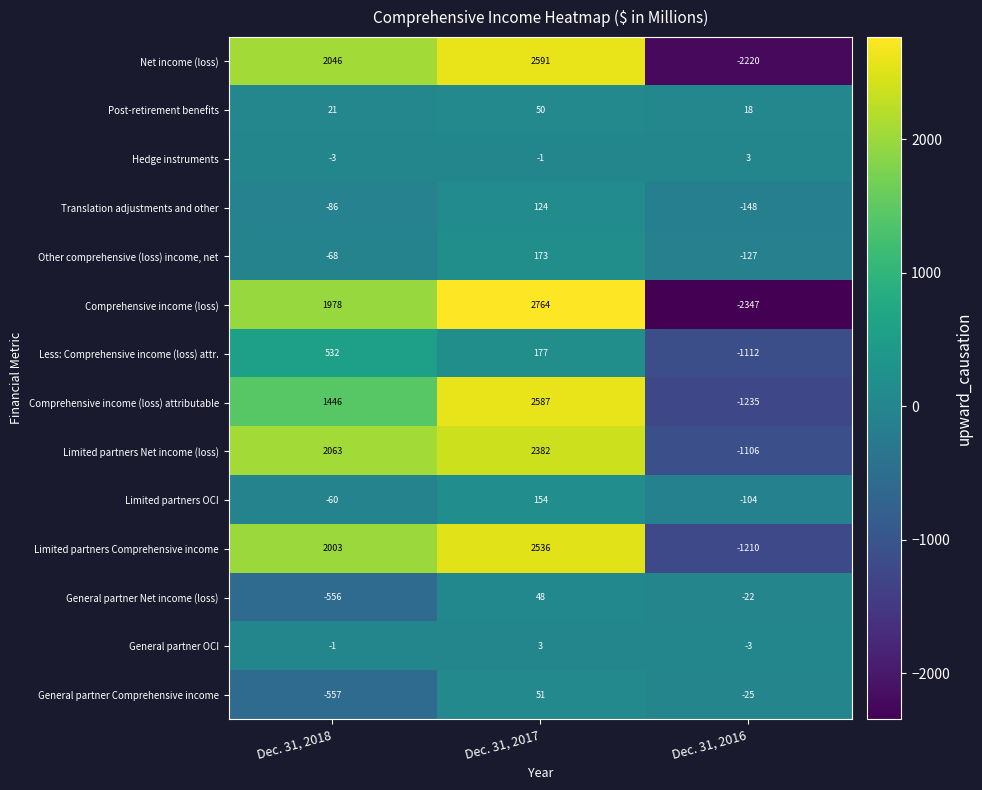

Which label corresponds to the largest value in the chart?

Dec. 31, 2017